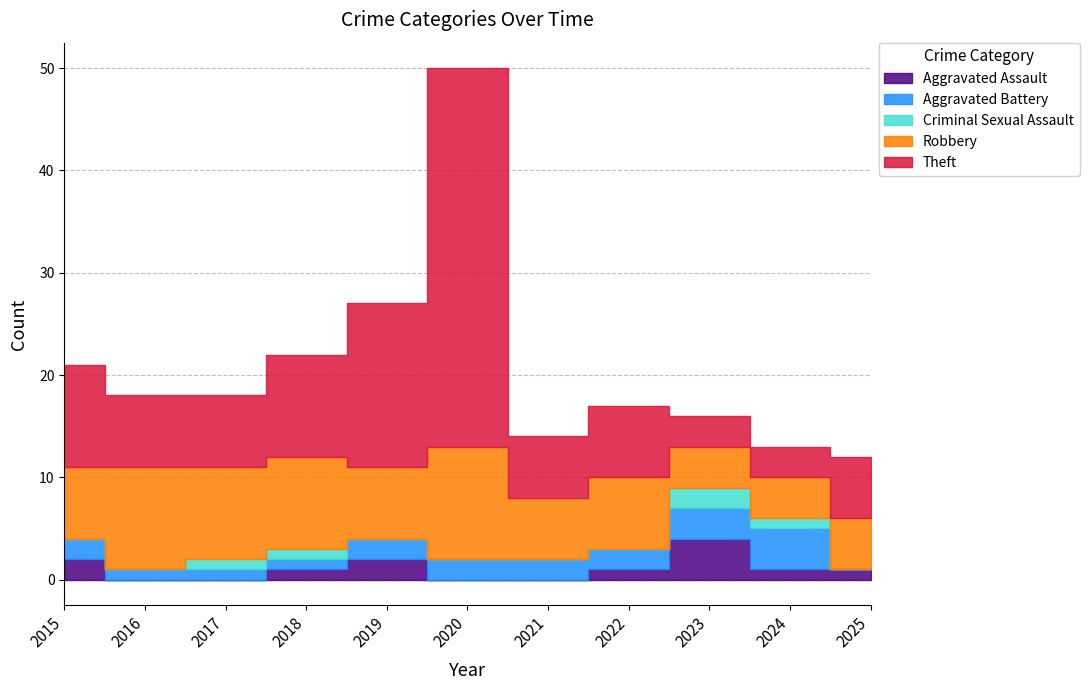

List the series in order of their peak value, lowest first.

Criminal Sexual Assault, Aggravated Assault, Aggravated Battery, Robbery, Theft